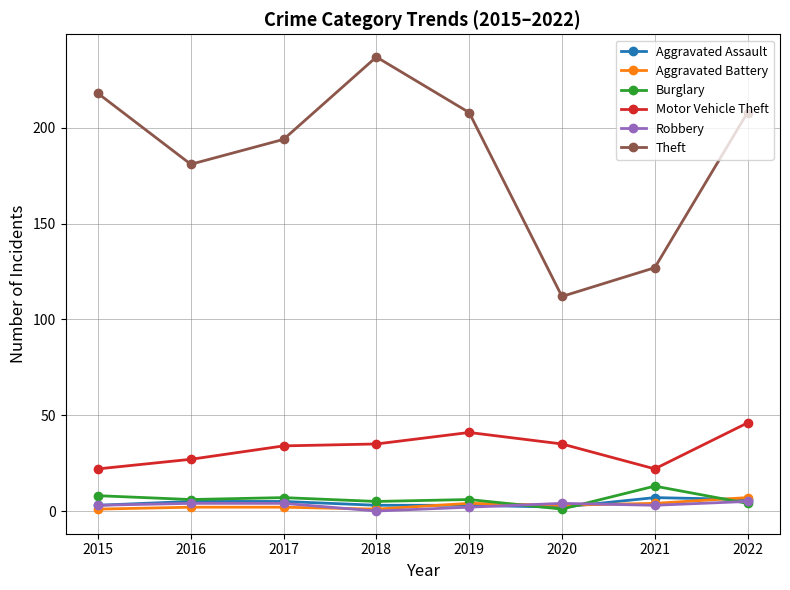

Is this an area chart (filled region under the line)?

No